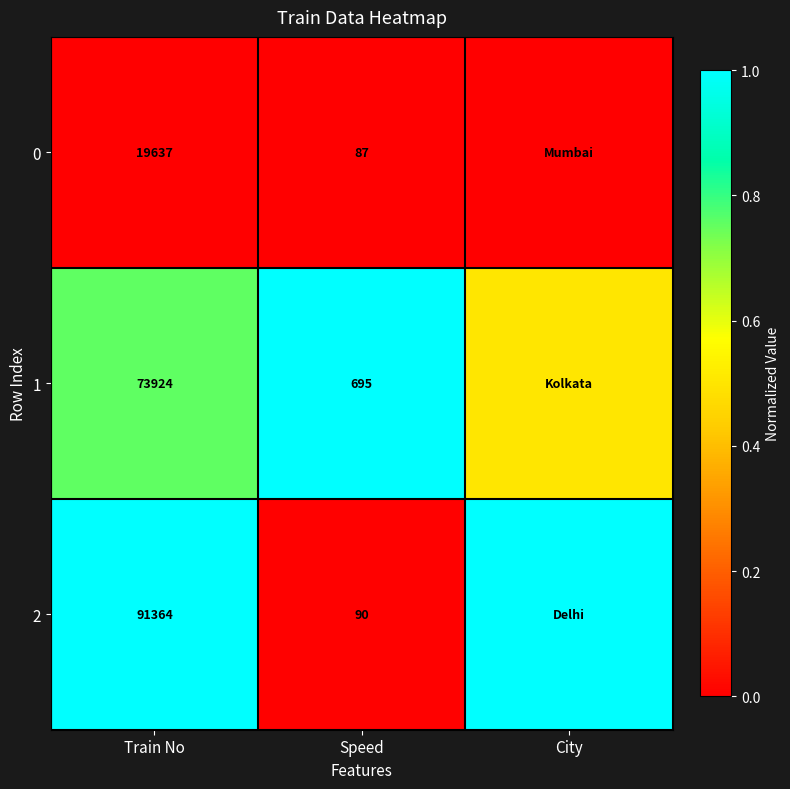

Is the value of 1 at Train No greater than the value of 2 at Speed?

Yes